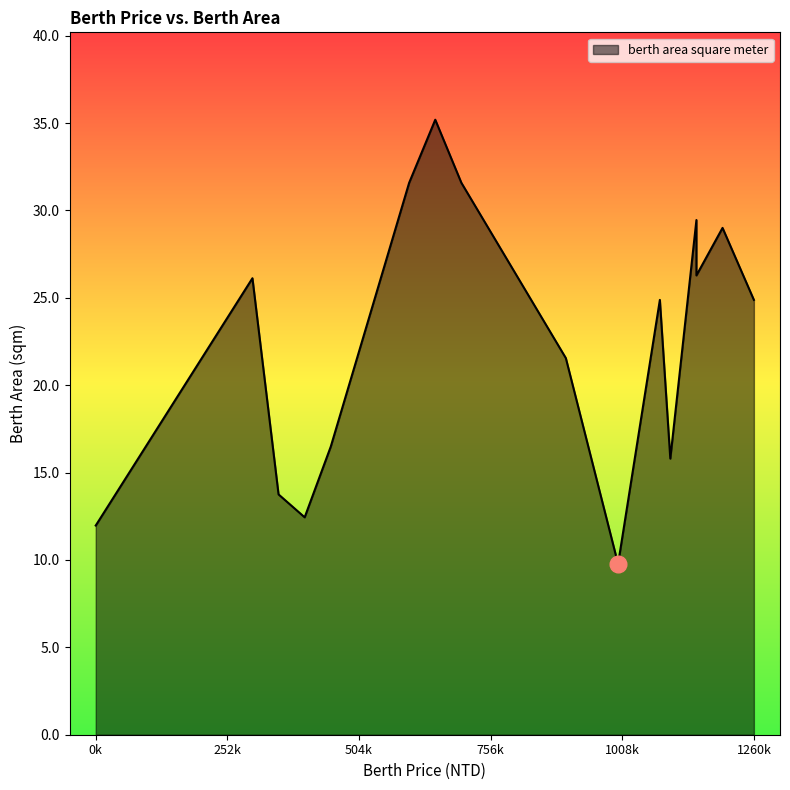

Between 17 and 22, which is larger?

22